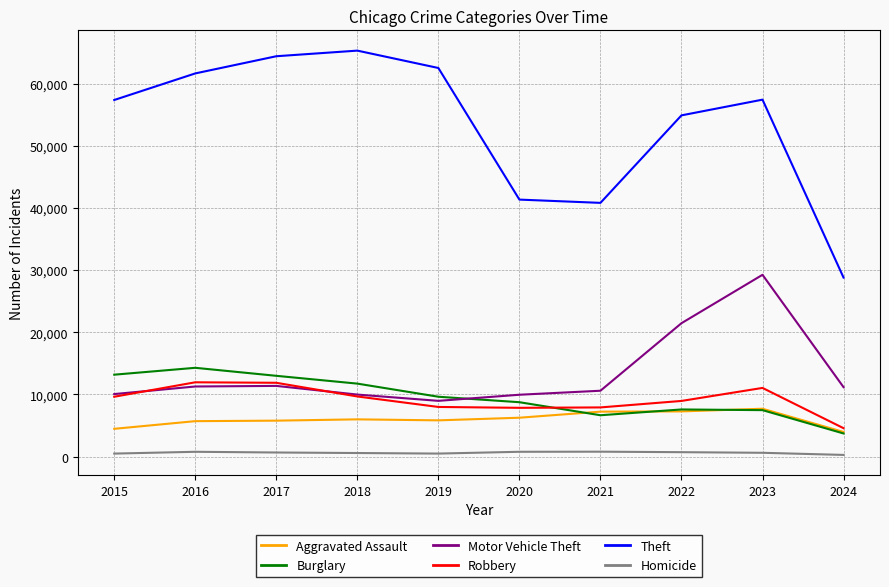

Which series has the largest total across all categories?

Theft